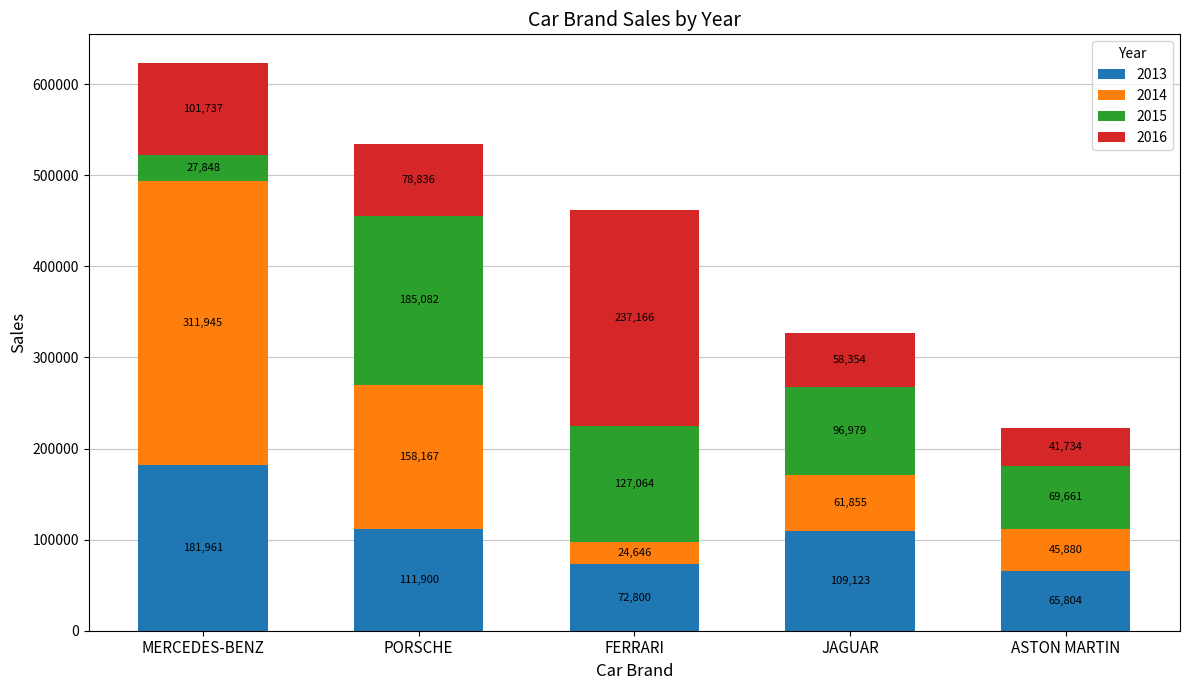

Which category has the lowest value in the 2013 series?

ASTON MARTIN